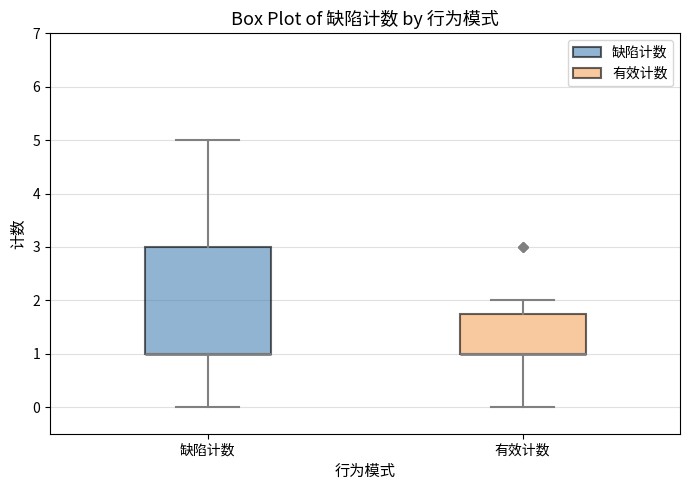

Reading left to right, transcribe this box plot: for each box, give where its median line is, the range the box spans, and where its two whiskers end, as read against the y-axis. The values are not printed on the chart, so give them approximately, as read against the axis.

缺陷计数: median 1.0 (drawn on the box's lower edge), box 1.0 to 3.0, whiskers 0.0 to 5.0
有效计数: median 1.0 (drawn on the box's lower edge), box 1.0 to 1.8, whiskers 0.0 to 2.0